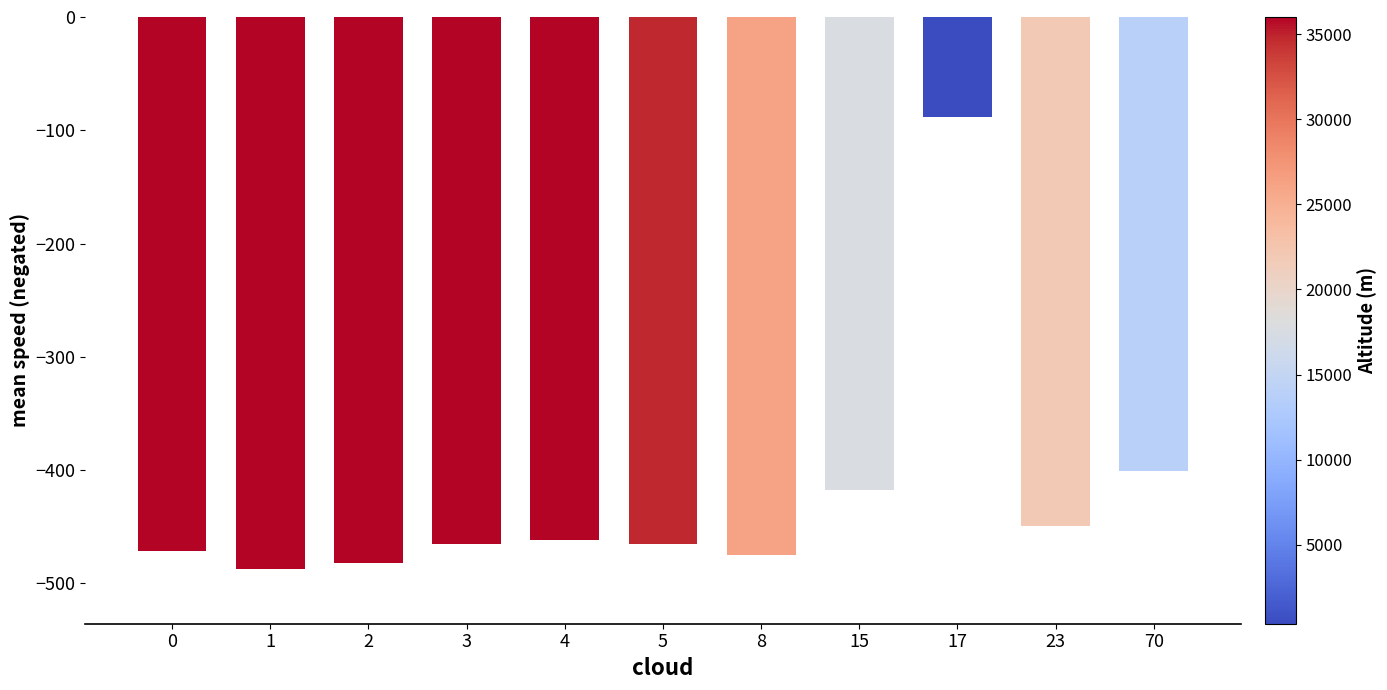

Which label corresponds to the largest value in the chart?

17